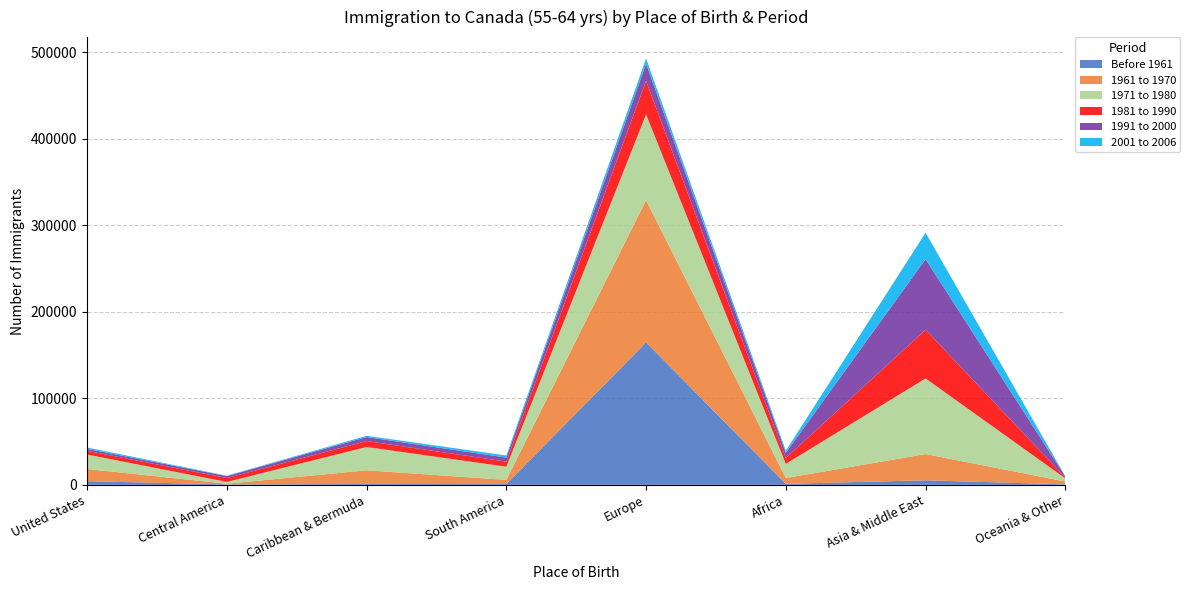

Reading right to left, transcribe all the data shown in this chart.

Before 1961: 565	5235	1165	164605	930	1035	540	4200
1961 to 1970: 3275	30355	6710	164340	4815	15770	780	14105
1971 to 1980: 3615	87375	16350	99145	15220	26945	2055	16750
1981 to 1990: 880	56225	6820	38715	5905	6835	4480	4185
1991 to 2000: 1225	81640	5945	19760	4640	4660	2280	2305
2001 to 2006: 300	30510	2430	6220	2415	1460	445	1580